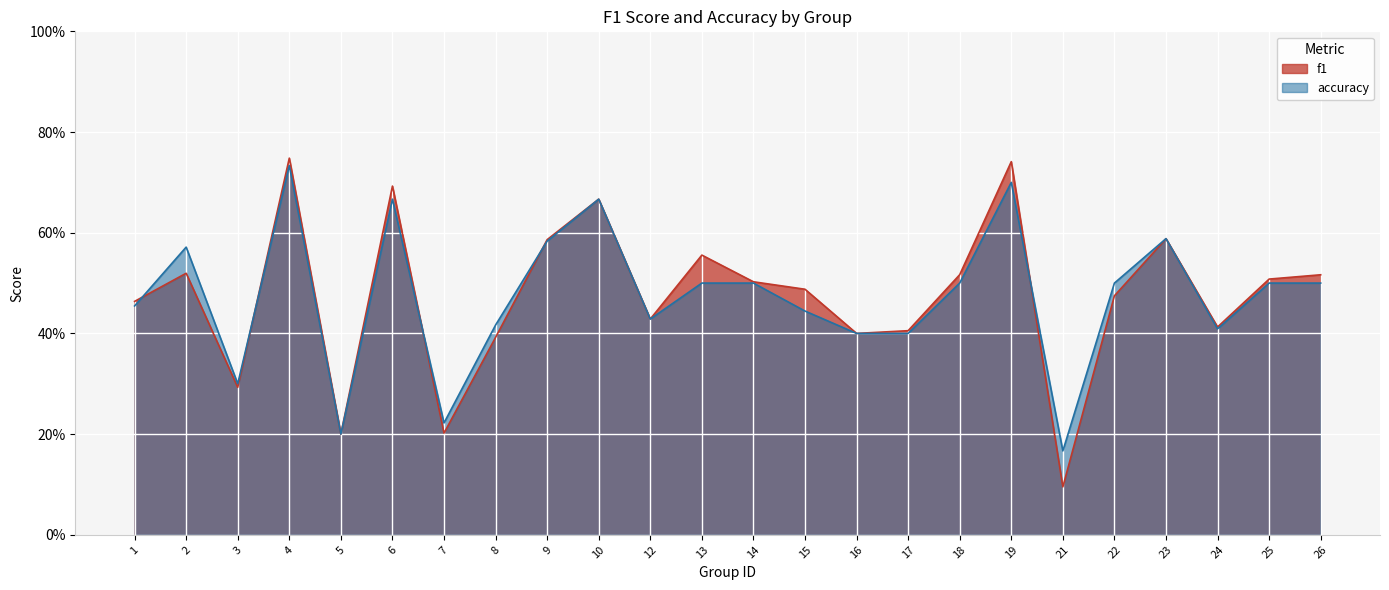

Where do accuracy and f1 first cross each other?

1 and 2